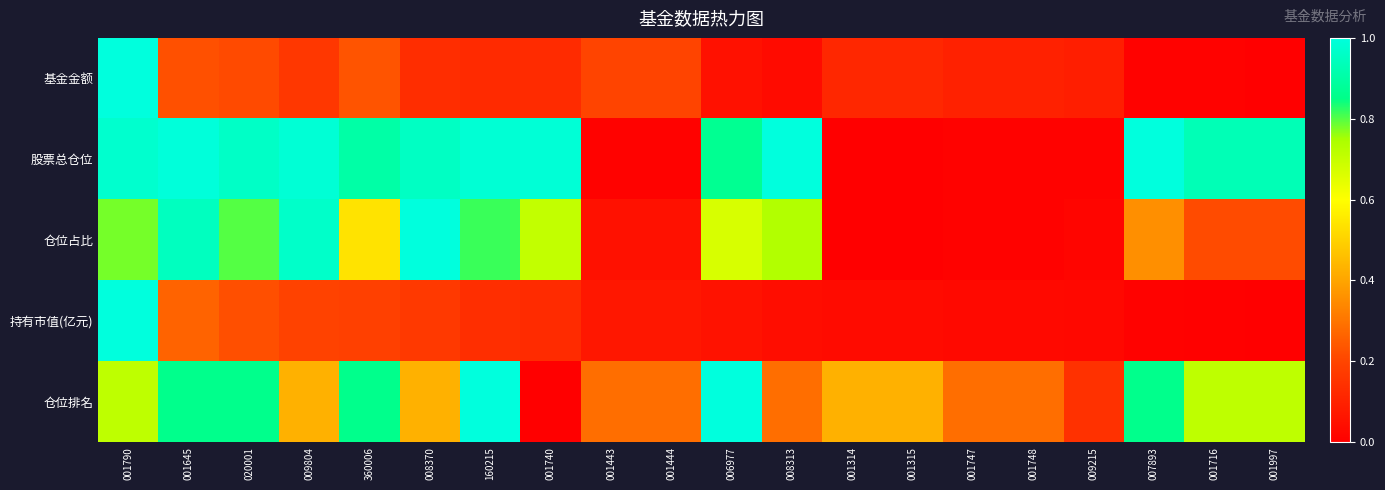

What is the difference between the highest and lowest values at 009804?

0.8